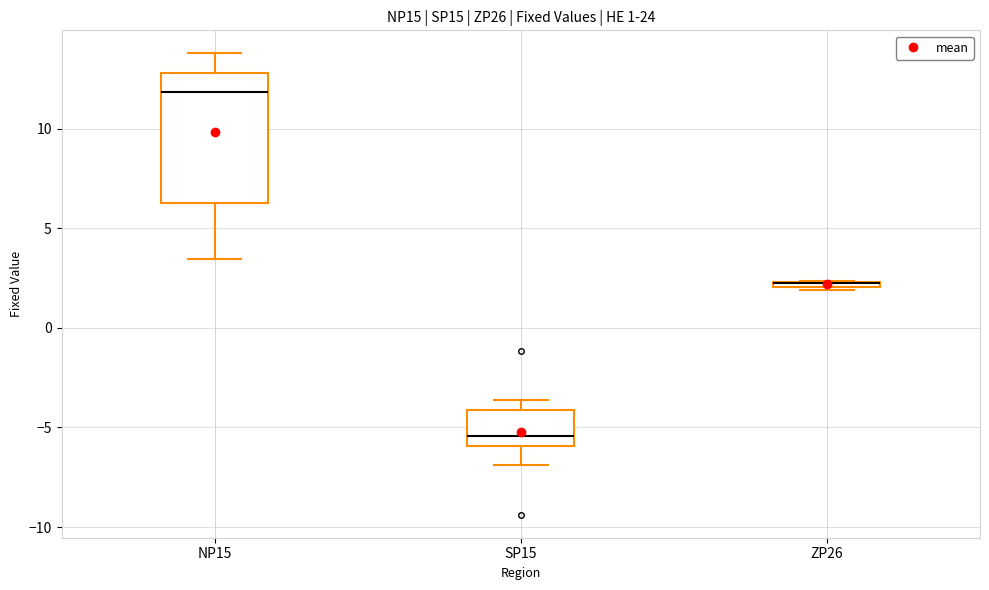

Comparing the boxes themselves (not the whiskers), which one is the tallest?

NP15